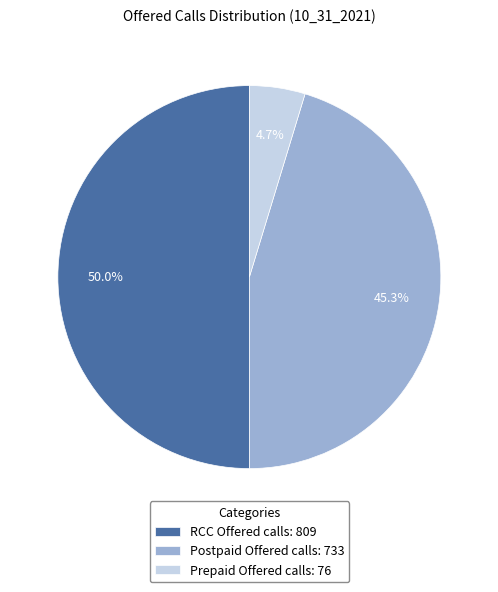

To the nearest percent, what is the average slice percentage?

33%